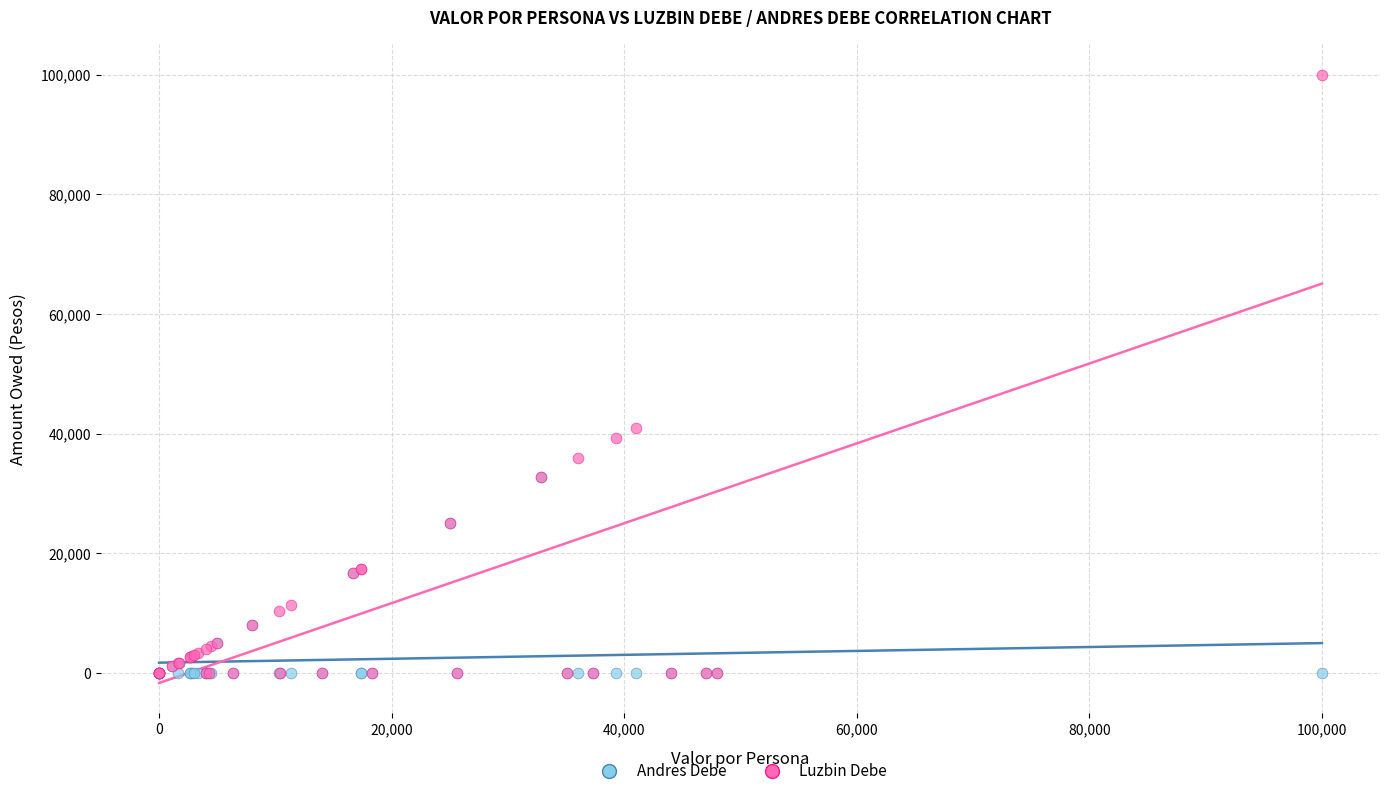

Which series reaches the maximum Y coordinate?

Luzbin Debe